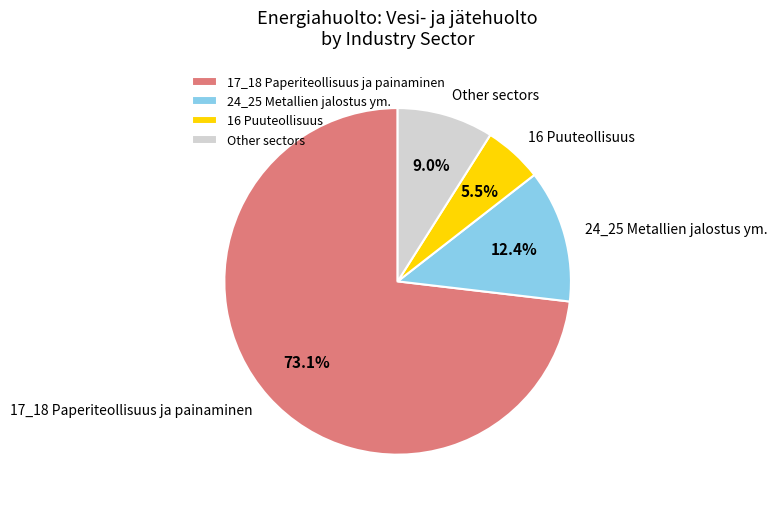

Which slice is the smallest?

16 Puuteollisuus